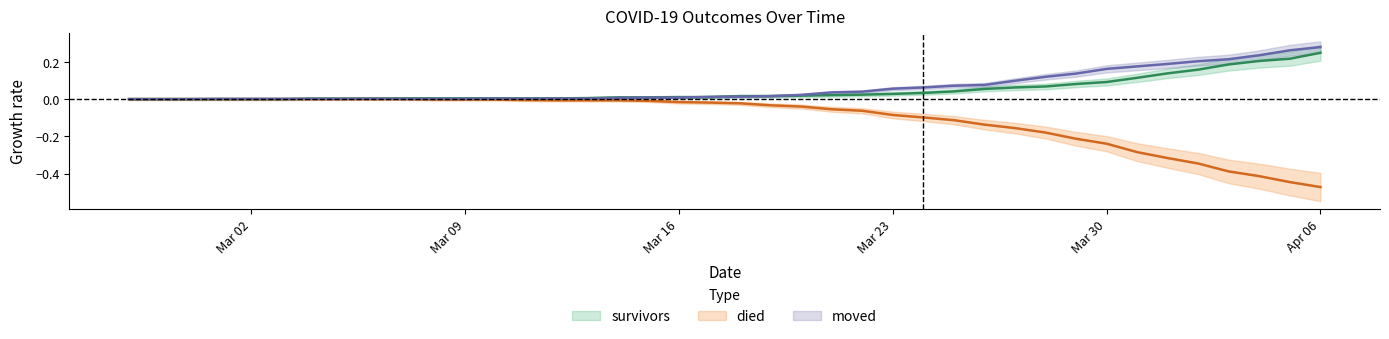

What is the sum of all died values?

-4.2